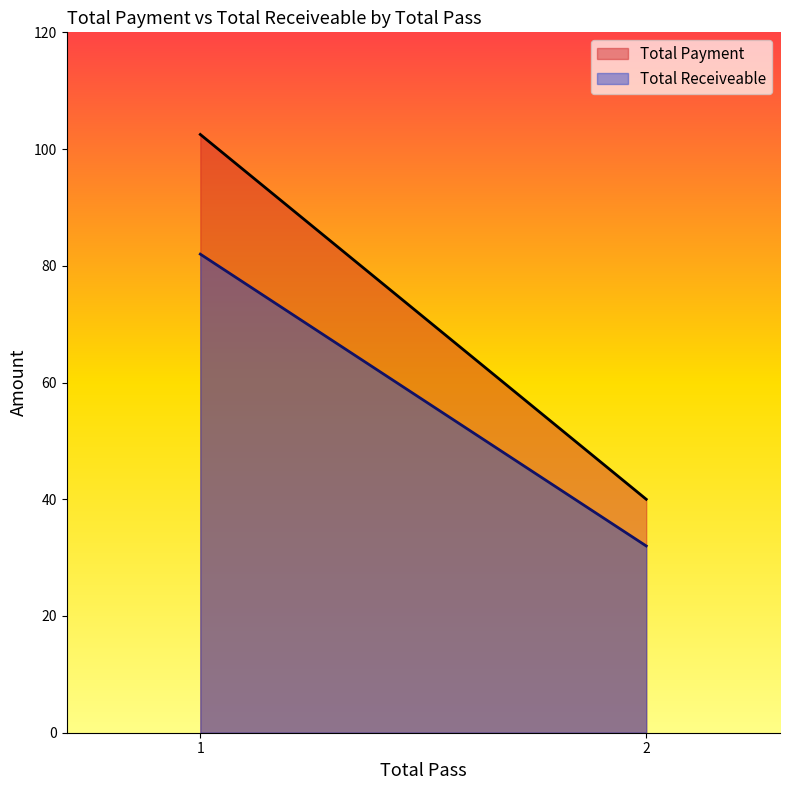

The Total Payment series shows 180.6 at 1. True or false?

False